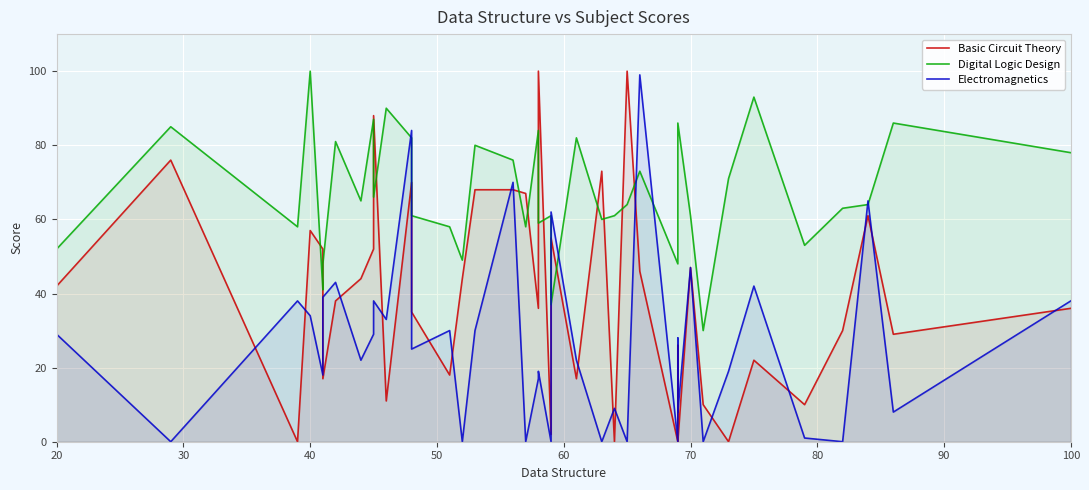

True or false: Digital Logic Design and Electromagnetics cross at least once.

True